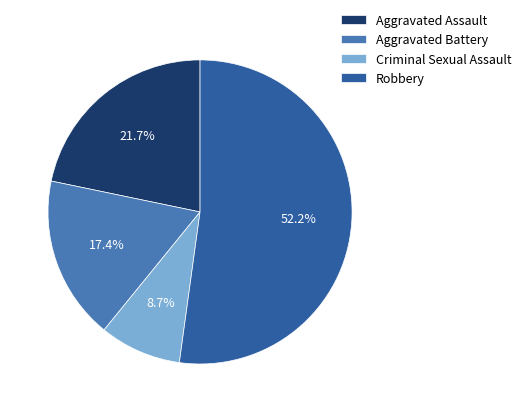

How many slices are in this pie chart?

4